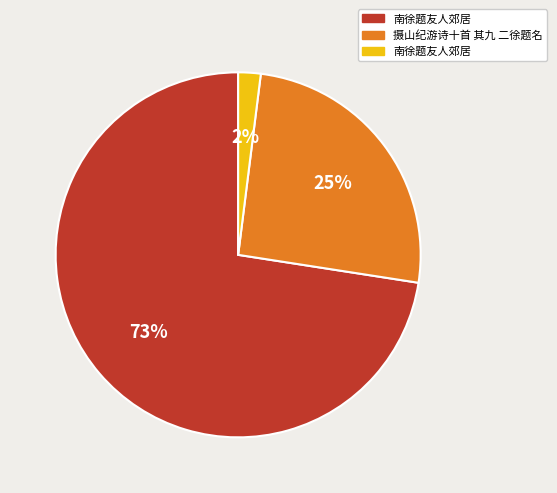

Is there a majority slice in this chart?

Yes